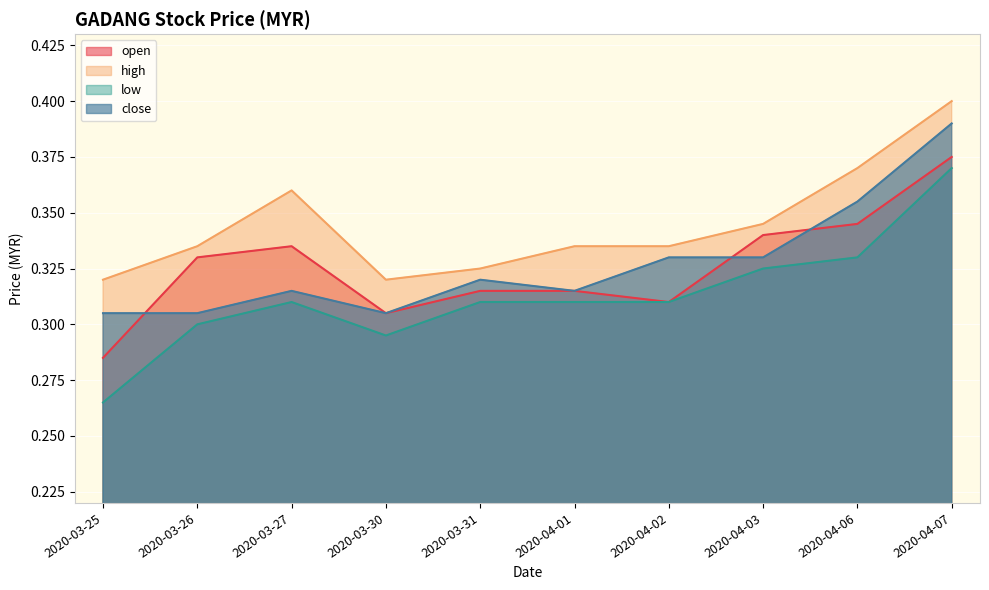

Rank the categories by high value from highest to lowest.

2020-04-07, 2020-04-06, 2020-03-27, 2020-04-03, 2020-03-26, 2020-04-01, 2020-04-02, 2020-03-31, 2020-03-25, 2020-03-30